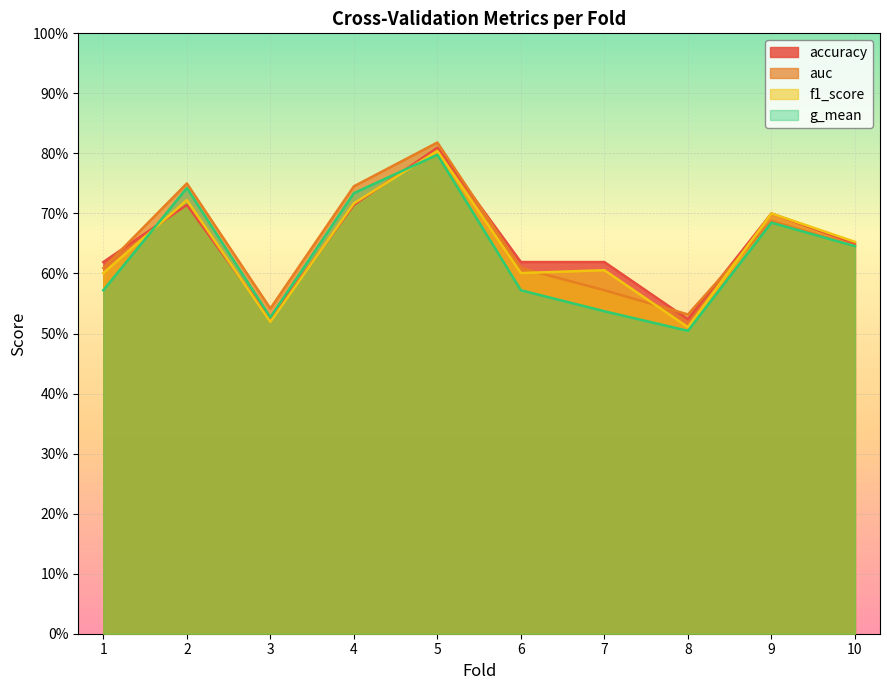

Count the number of categories in the chart.

10